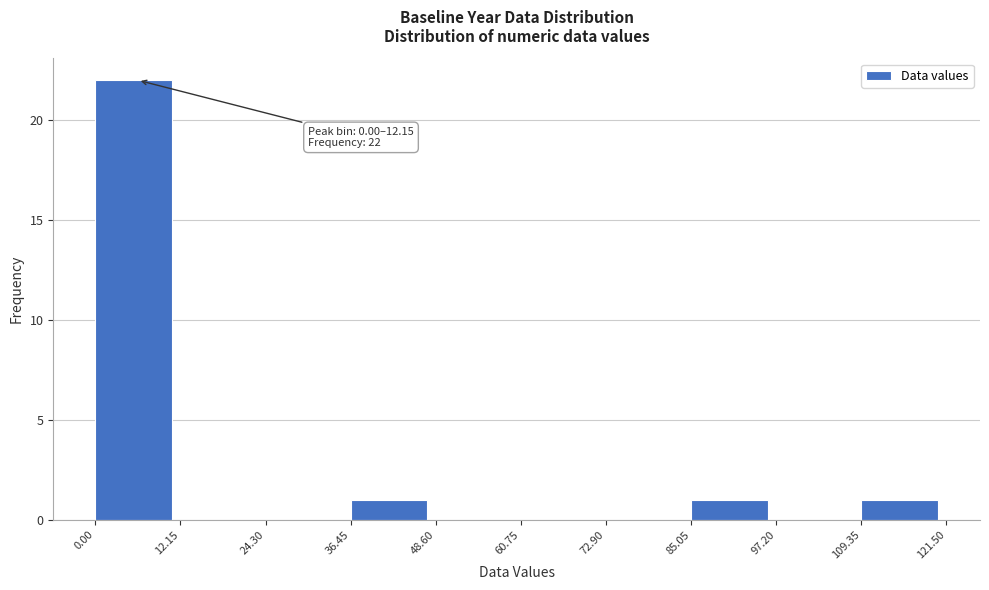

Over which range of the x-axis is the bar tallest?

0.00 to 12.15